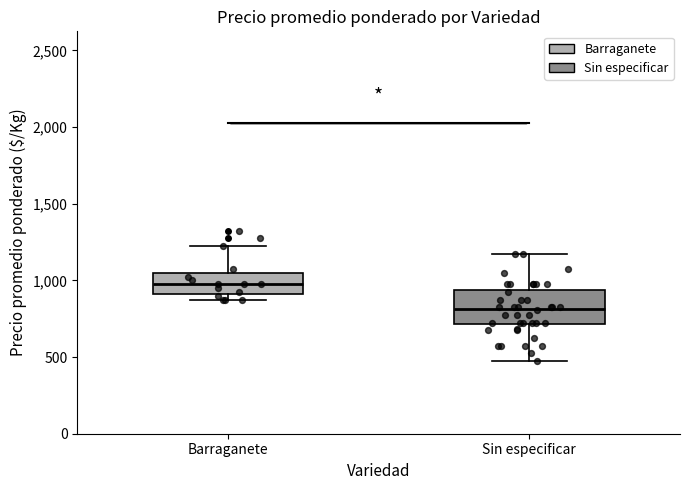

Reading left to right, read every box against the y-axis: the position of its median line, the range the box covers, and the ends of its whiskers. The values are not printed on the chart, so give them approximately, as read against the axis.

Barraganete: median 1000, box 900 to 1050, whiskers 900 (just below the box's lower edge) to 1250
Sin especificar: median 800, box 700 to 950, whiskers 500 to 1200